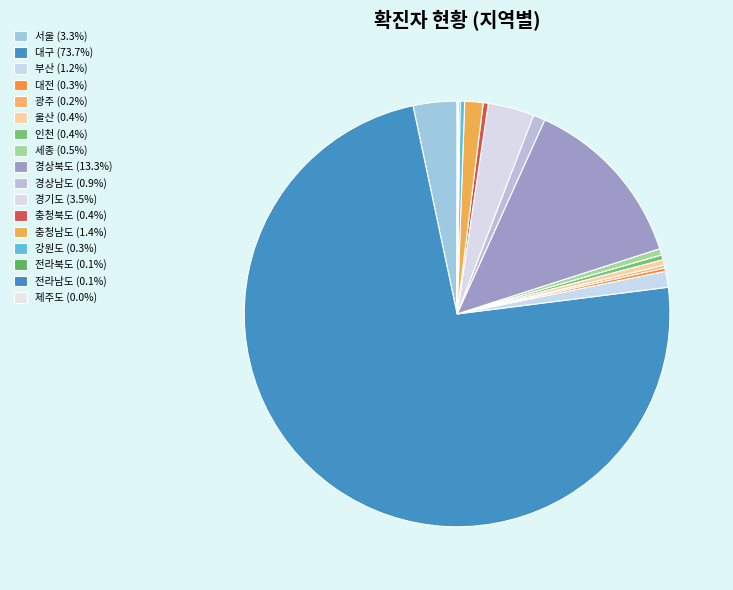

To the nearest percent, what is the difference between the largest and smallest slice percentages?

74%